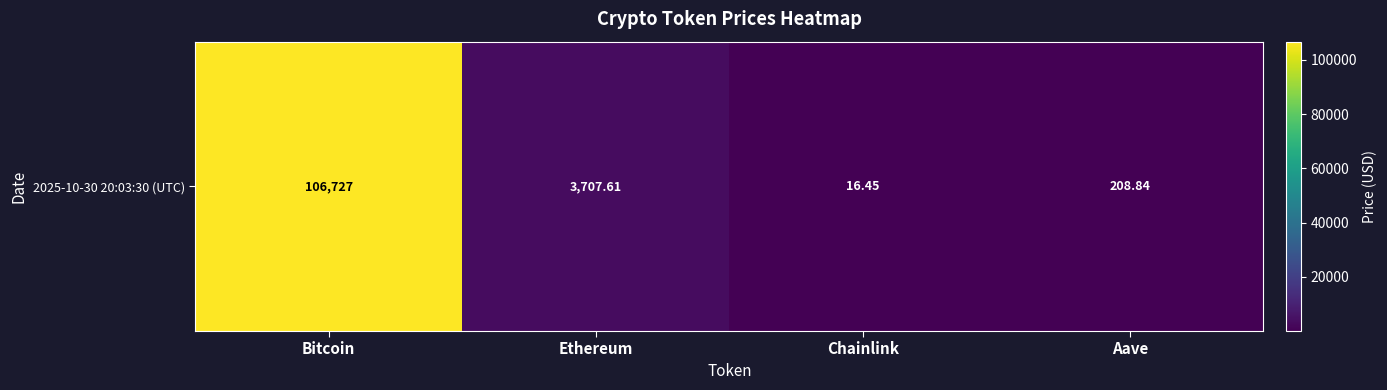

Reading left to right, list all the values displayed in this chart.

106727.0	3707.6	16.4	208.8